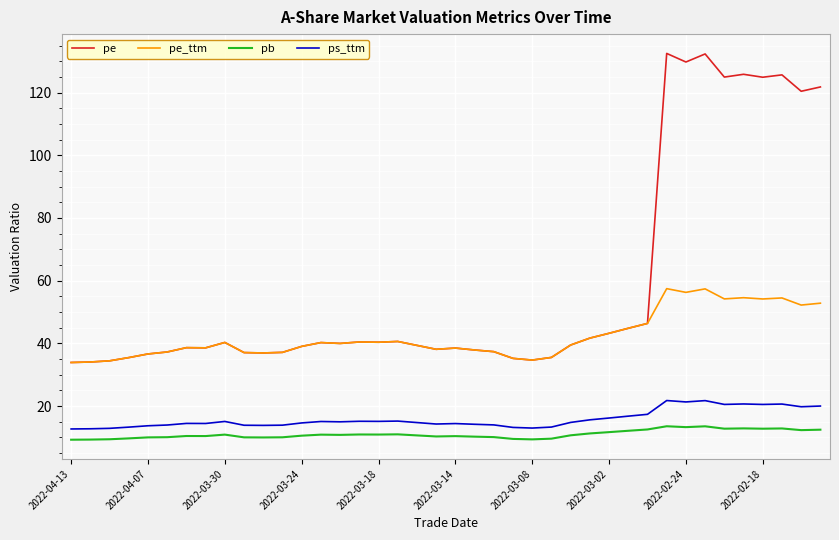

Rank the series by their maximum value, from highest to lowest.

pe, pe_ttm, ps_ttm, pb